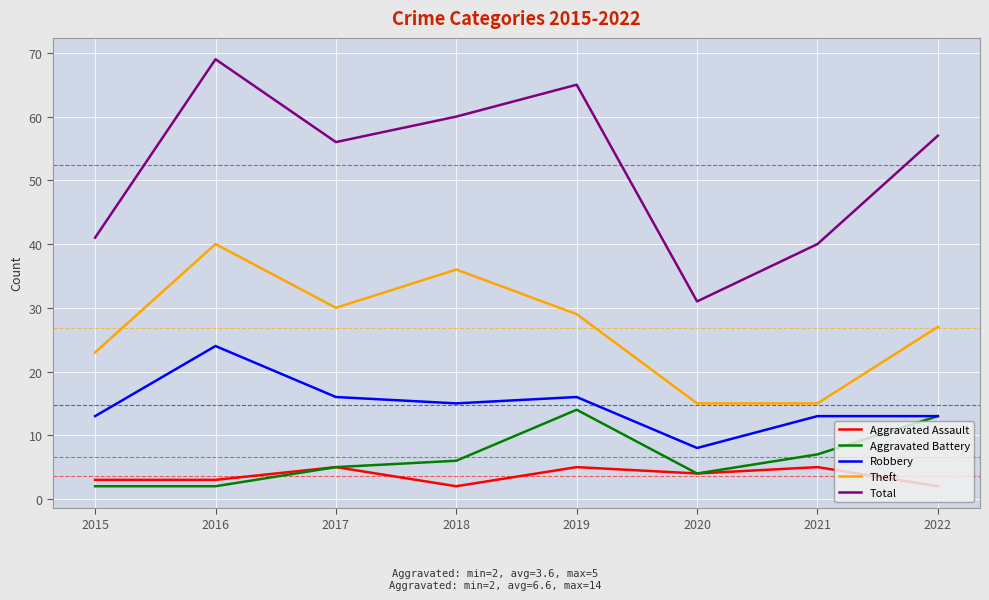

List the series in order of their peak value, highest first.

Total, Theft, Robbery, Aggravated Battery, Aggravated Assault